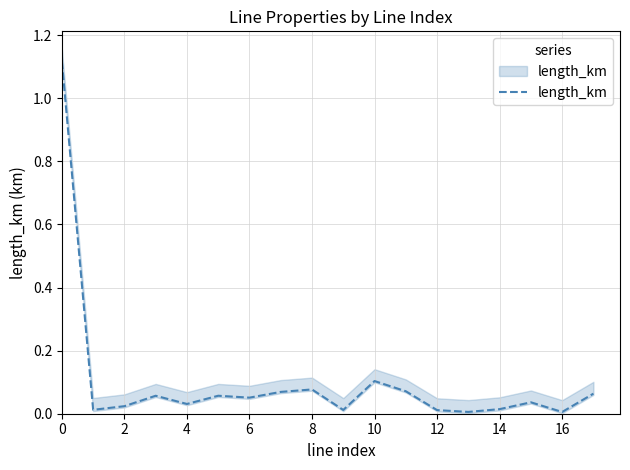

What is the change in value from 0 to 6?

-1.1